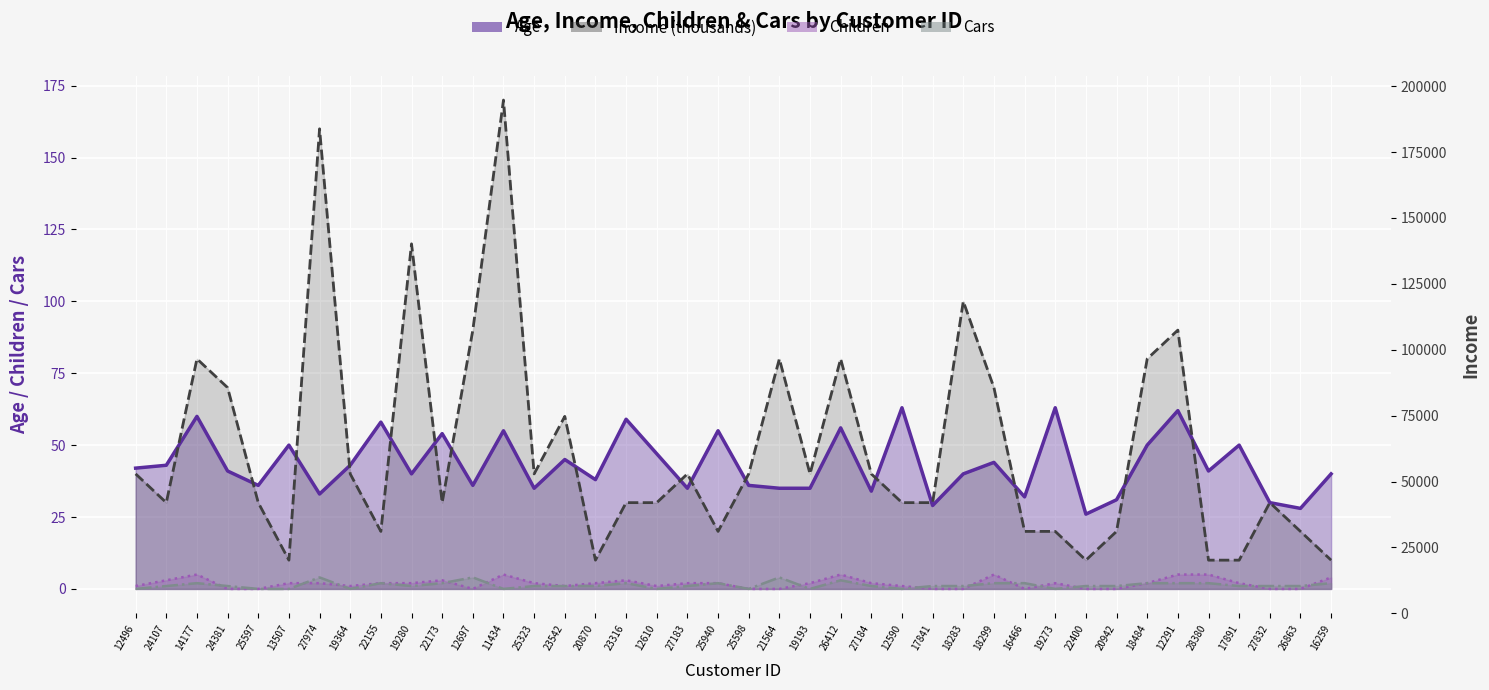

Where does the Income series first go above 40?

14177